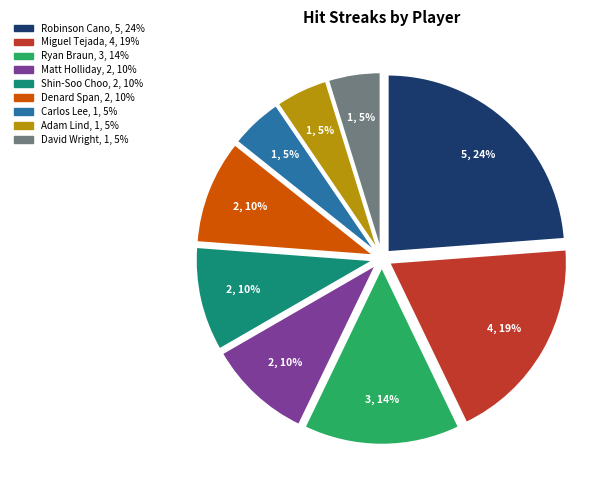

Count the number of slices in the pie.

9